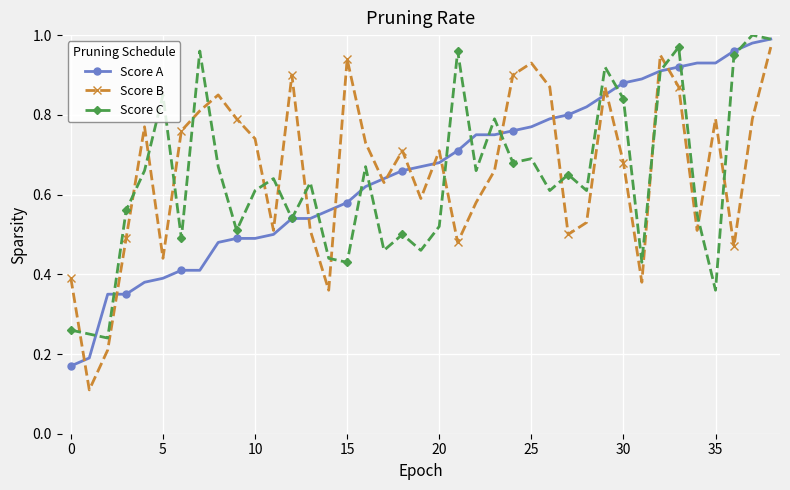

At how many categories does at least one series exceed 0?

39